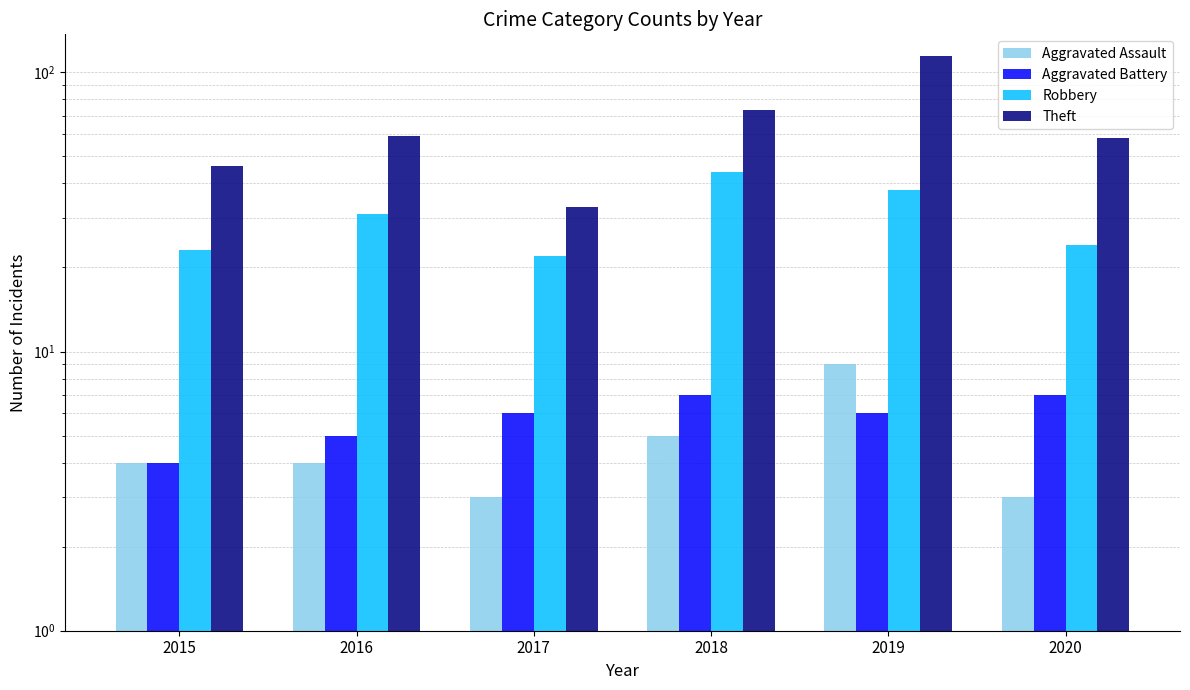

Which has a higher value, 2020 or 2015?

2015